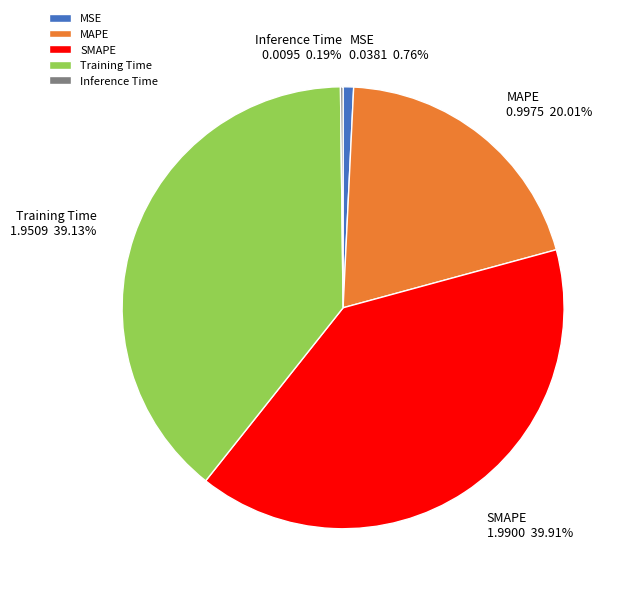

To the nearest percent, what percentage of the pie is MAPE?

20%